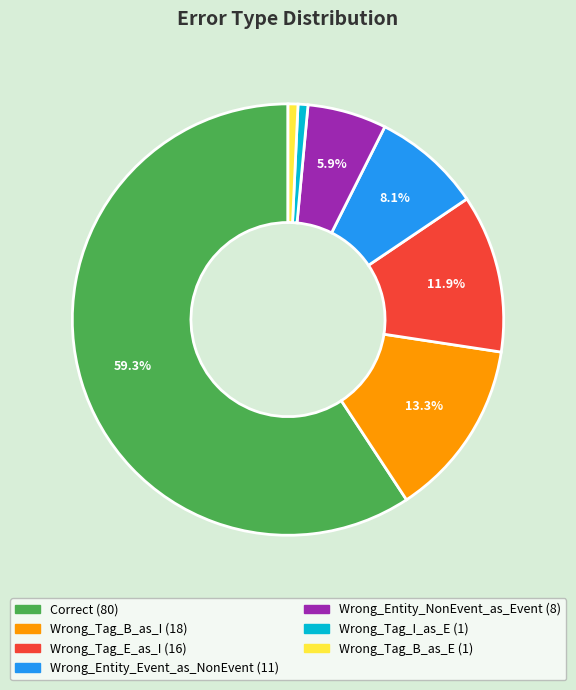

Which slice is the largest?

Correct